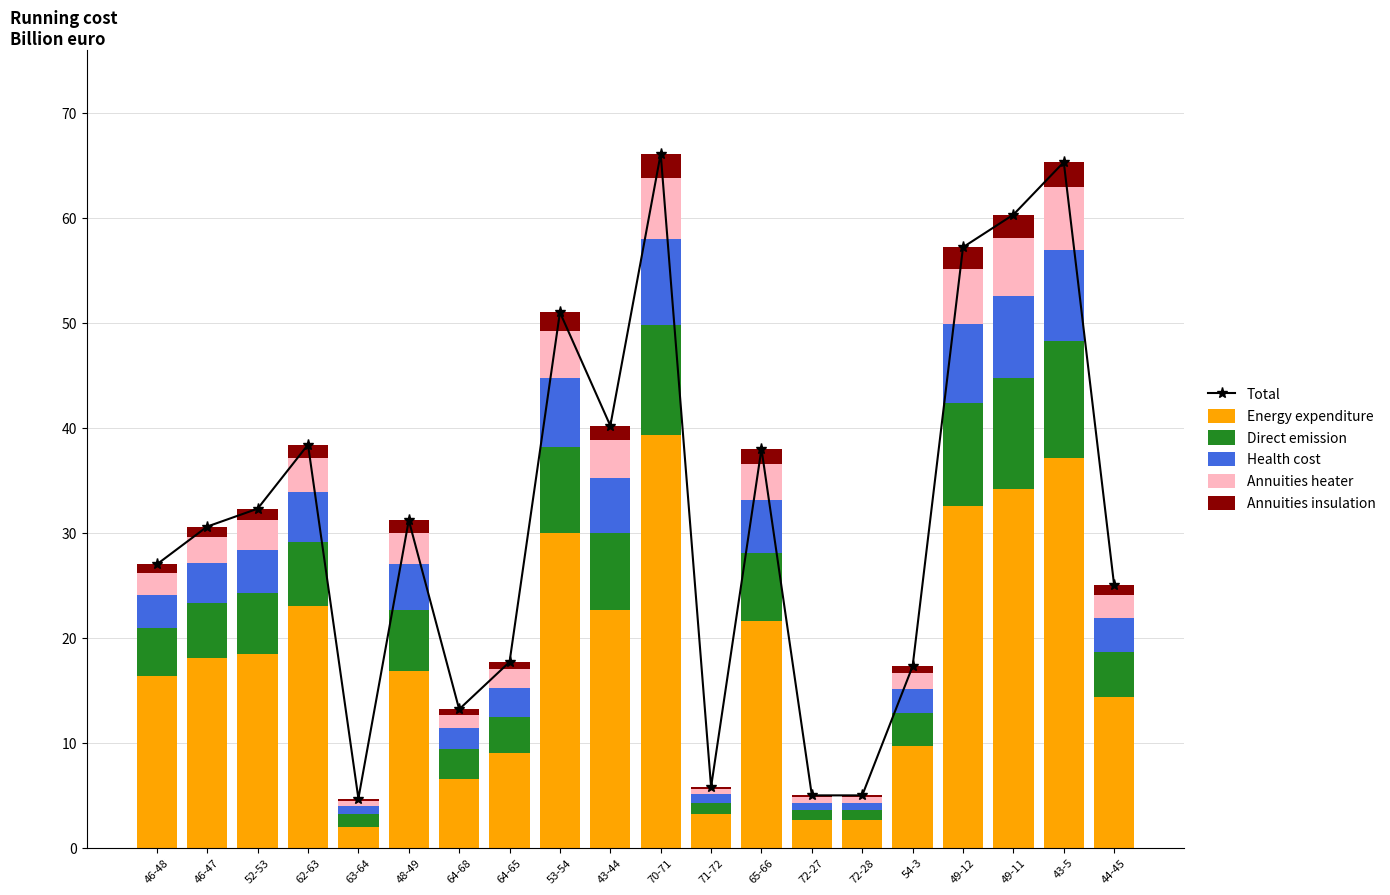

At how many categories does at least one series exceed 39?

6